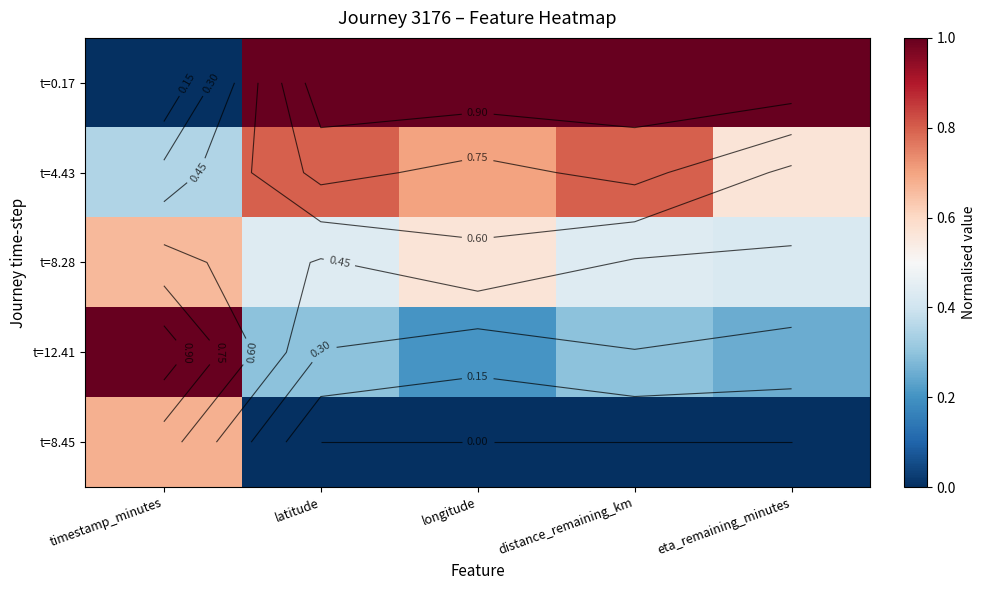

Is the value of t=4.43 at timestamp_minutes greater than the value of t=0.17 at eta_remaining_minutes?

No